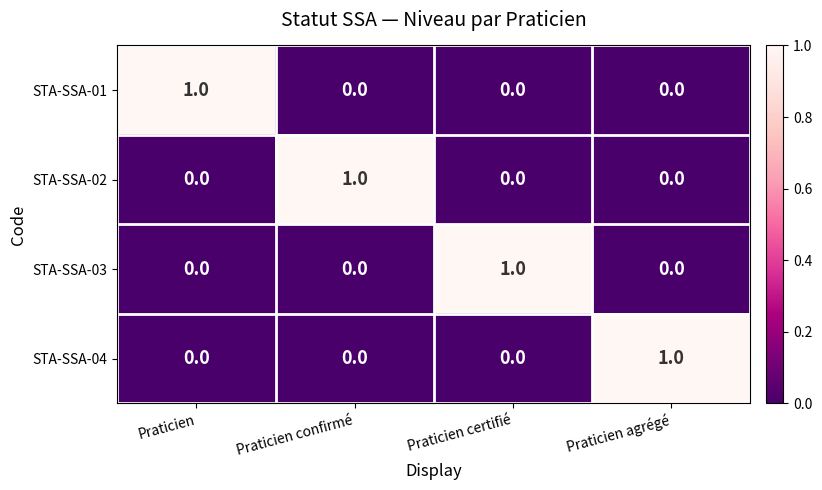

True or false: STA-SSA-02 has a value of -1 at Praticien certifié.

False